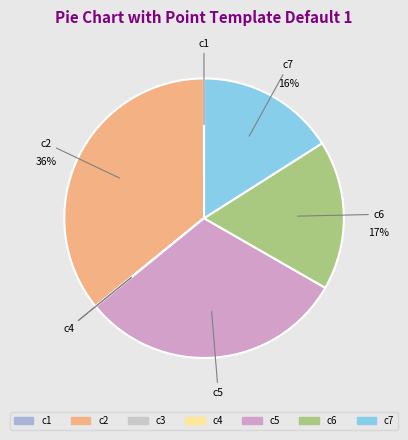

Which category has the biggest portion of the pie?

c2